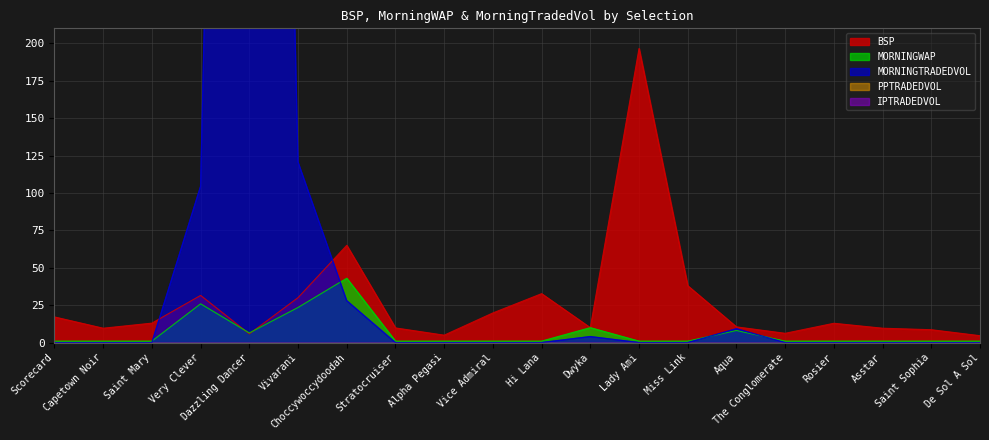

True or false: MORNINGTRADEDVOL and MORNINGWAP cross at least once.

True